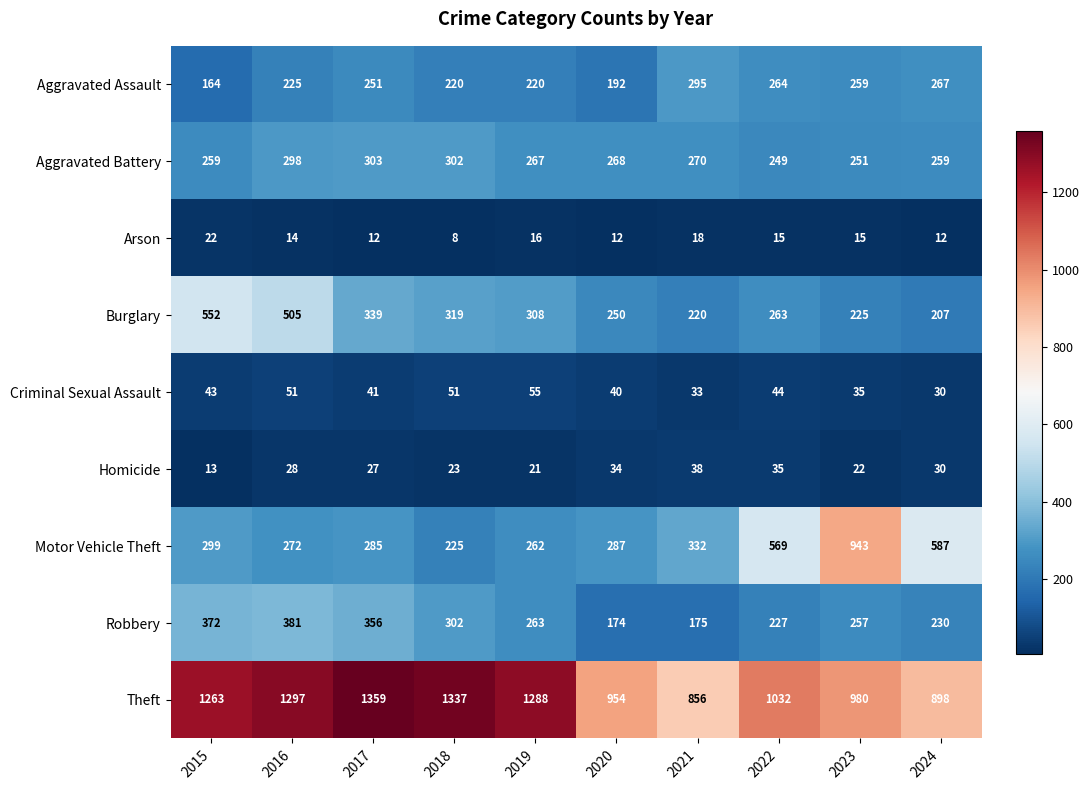

What is the spread (max minus min) of values at 2023?

965